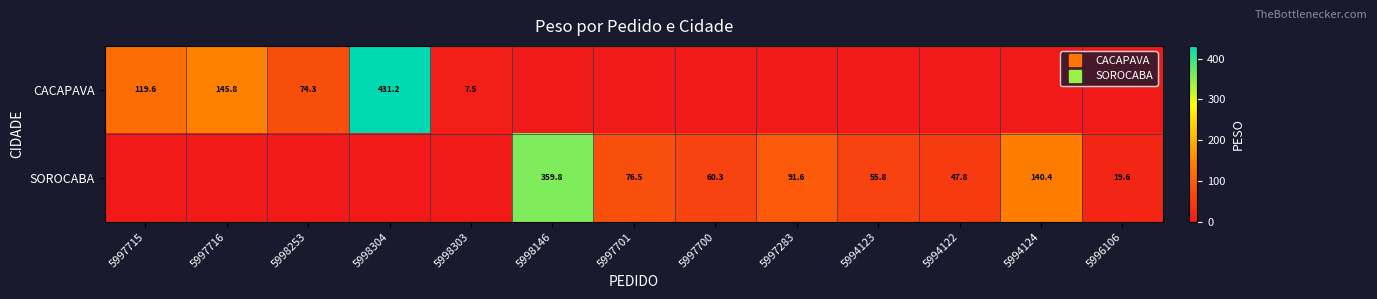

Between 5994124 and 5997715, which is larger?

5997715